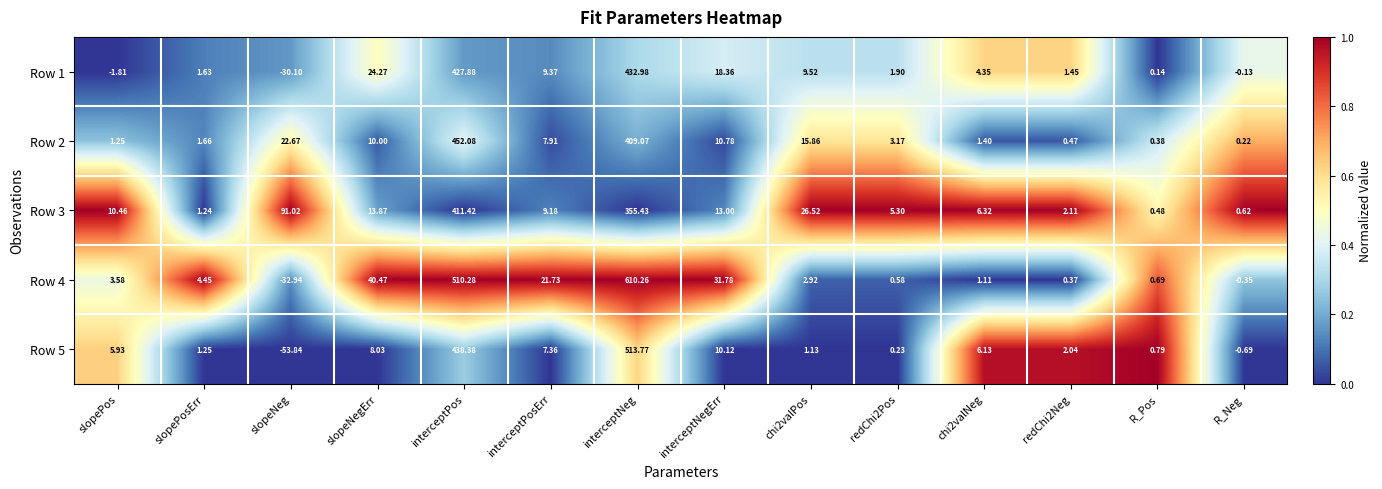

At redChi2Neg, list the series in order from smallest to largest.

Row 4, Row 2, Row 1, Row 5, Row 3